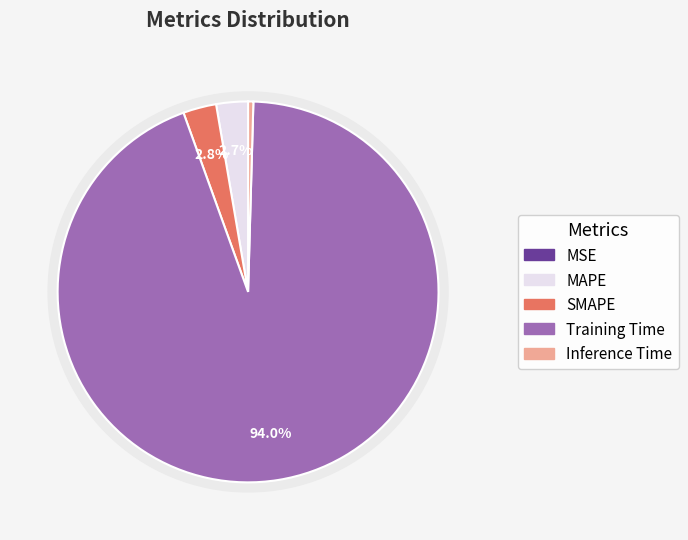

What is the majority slice?

Training Time